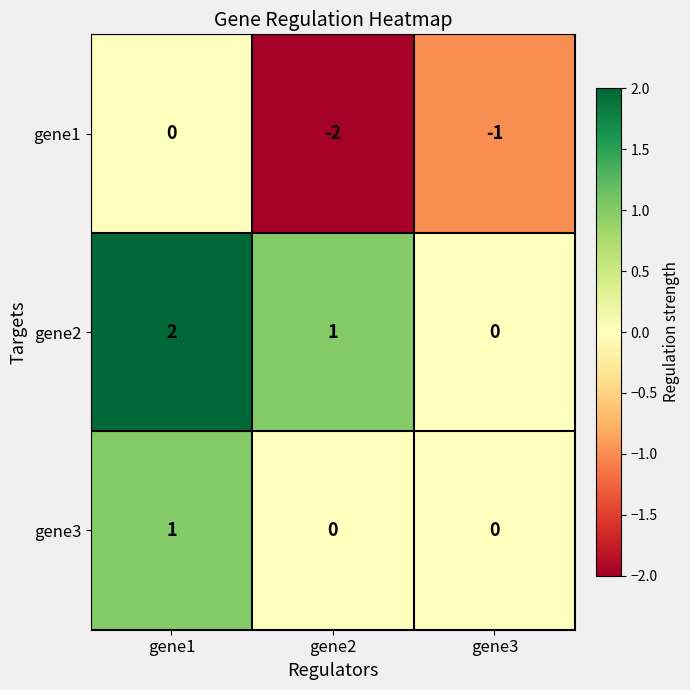

Rank the series by their maximum value, from highest to lowest.

gene2, gene3, gene1